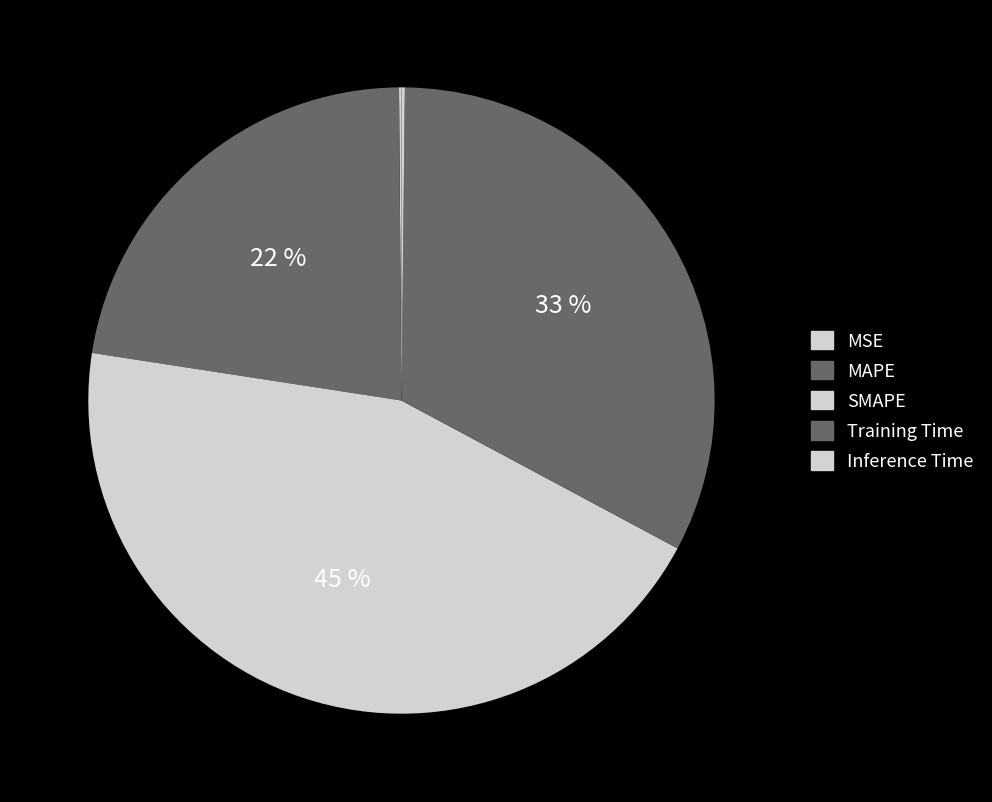

True or false: Training Time accounts for 33% of the total.

True